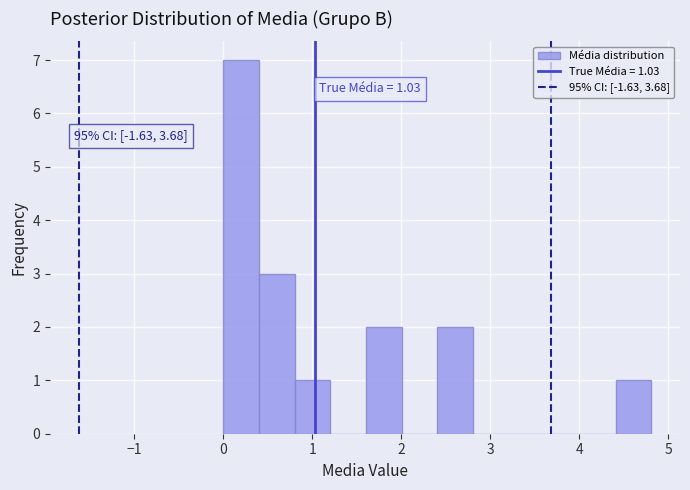

Which range on the x-axis has the tallest bar?

0.0 to 0.4